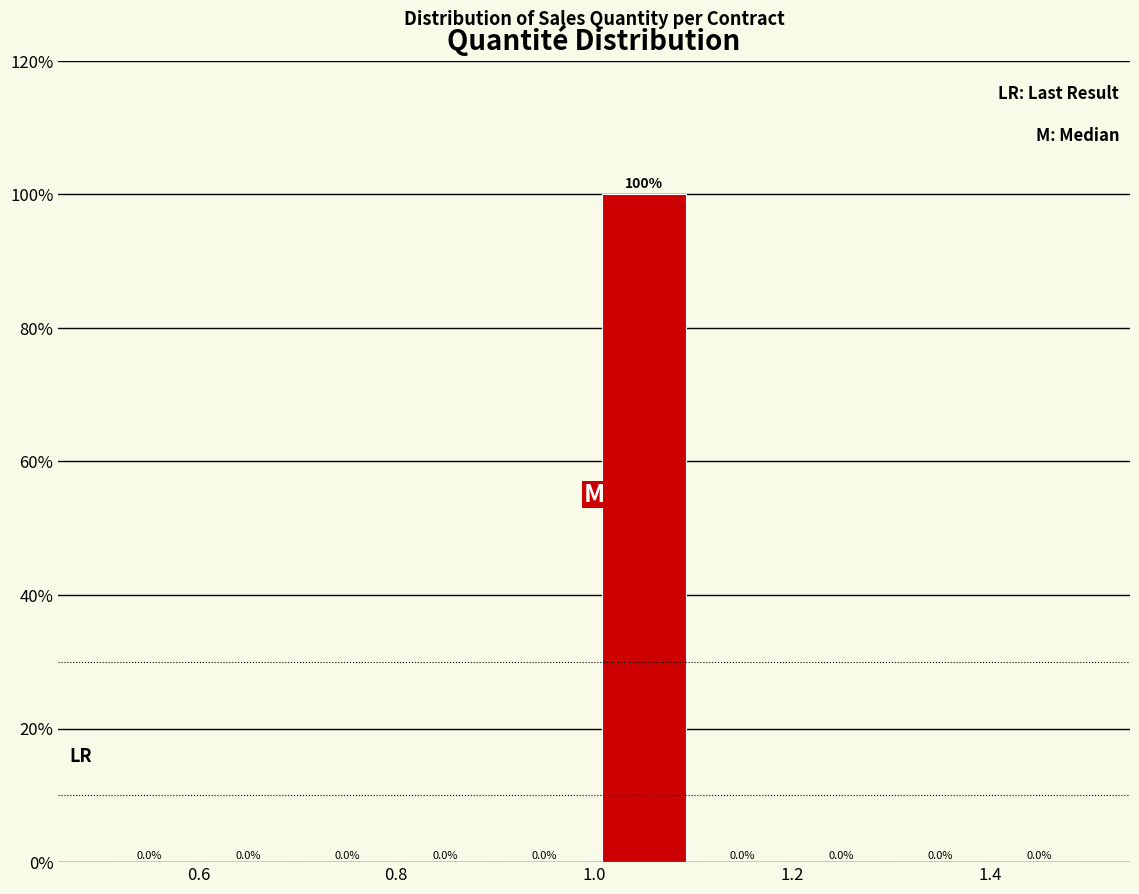

Reading left to right, transcribe this chart: for each bar, give the range it covers on the x-axis and its height.

0.5 to 0.6: 0.0
0.6 to 0.7: 0.0
0.7 to 0.8: 0.0
0.8 to 0.9: 0.0
0.9 to 1.0: 0.0
1.0 to 1.1: 100.0
1.1 to 1.2: 0.0
1.2 to 1.3: 0.0
1.3 to 1.4: 0.0
1.4 to 1.5: 0.0